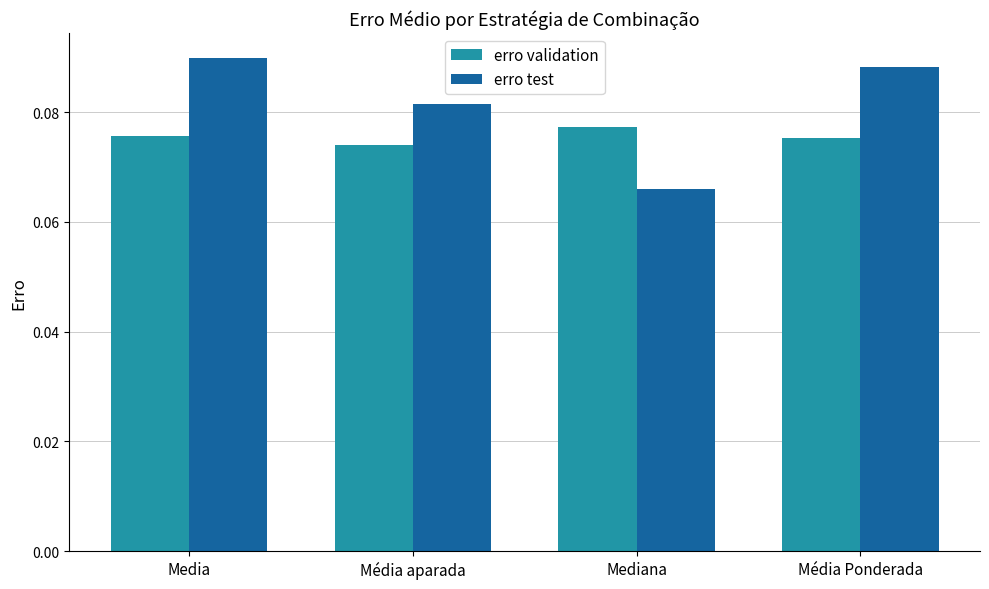

Rank the series by their maximum value, from highest to lowest.

erro test, erro validation